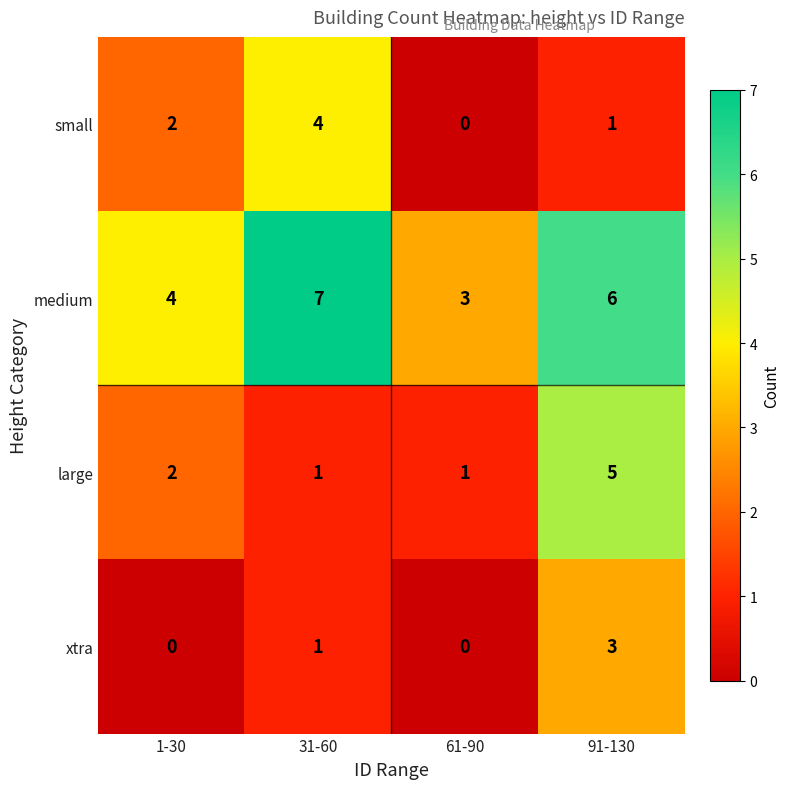

Reading left to right, what are all the values shown in this chart?

small: 2	4	0	1
medium: 4	7	3	6
large: 2	1	1	5
xtra: 0	1	0	3